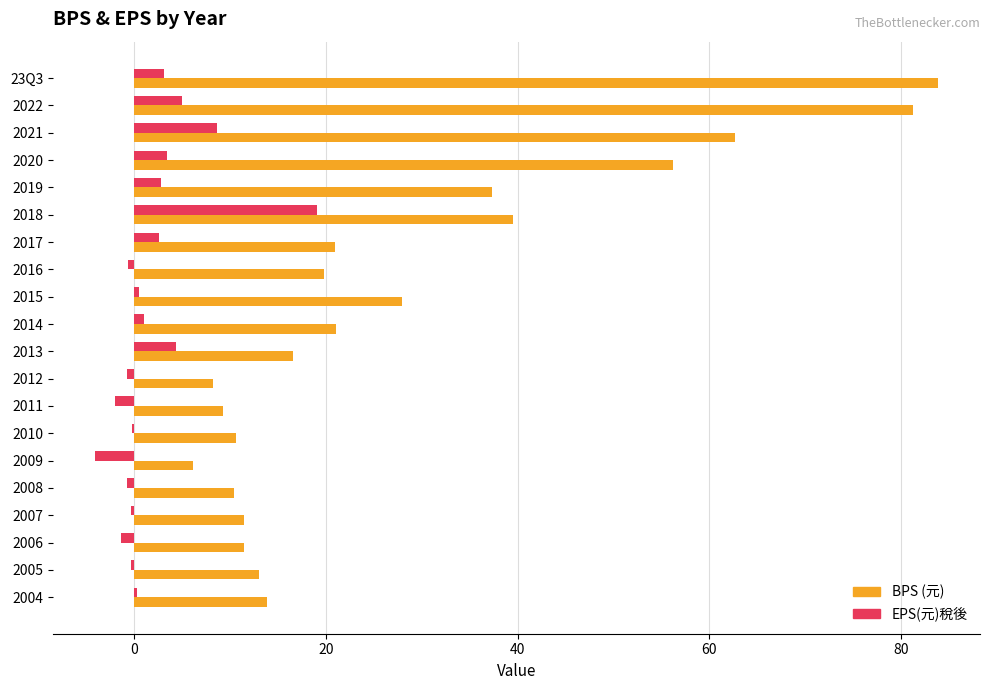

Is the value of BPS (元) at 2020 greater than the value of EPS(元)稅後 at 2020?

Yes